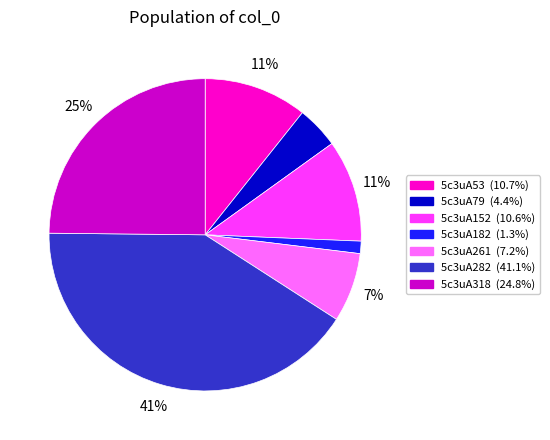

Is 5c3uA79 the majority of the pie?

No